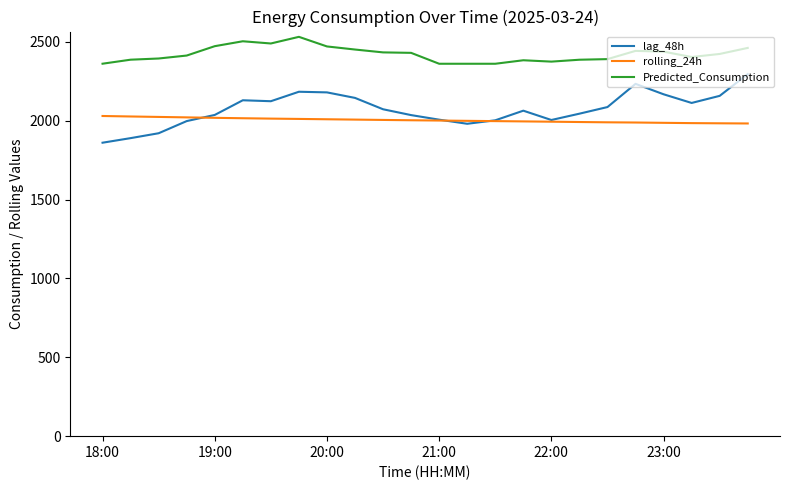

True or false: lag_48h and Predicted_Consumption intersect in this chart.

False